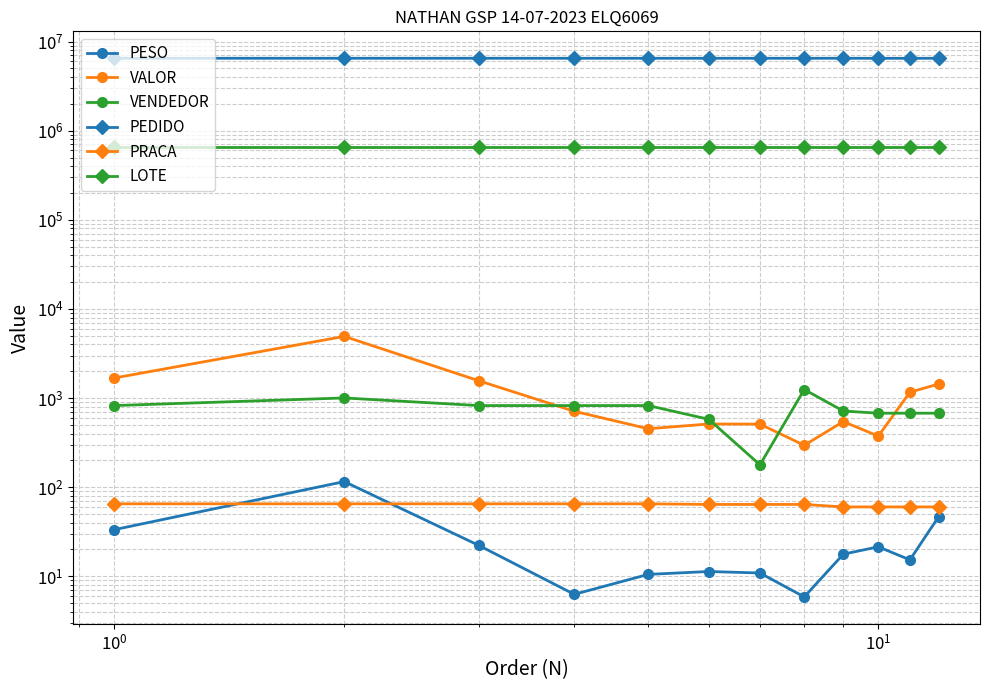

Is this an area chart (filled region under the line)?

No